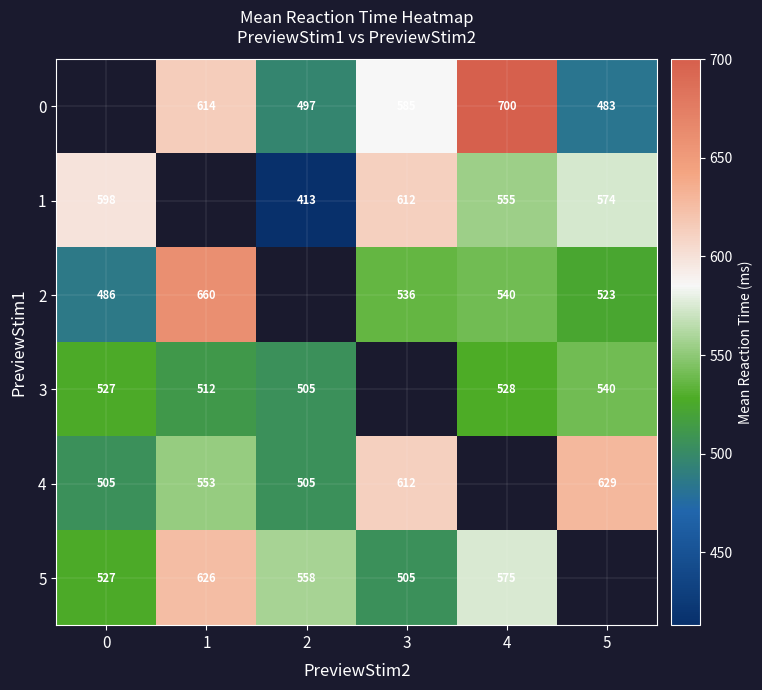

What is the sum of the 4 values at 2 and 5?

1134